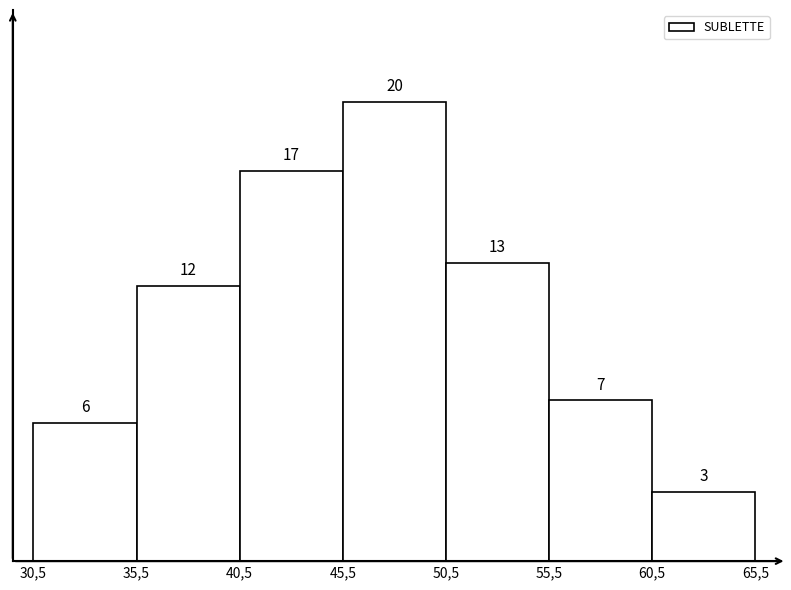

Reading left to right, extract all data points from this chart.

30,5=6	35,5=12	40,5=17	45,5=20	50,5=13	55,5=7	60,5=3